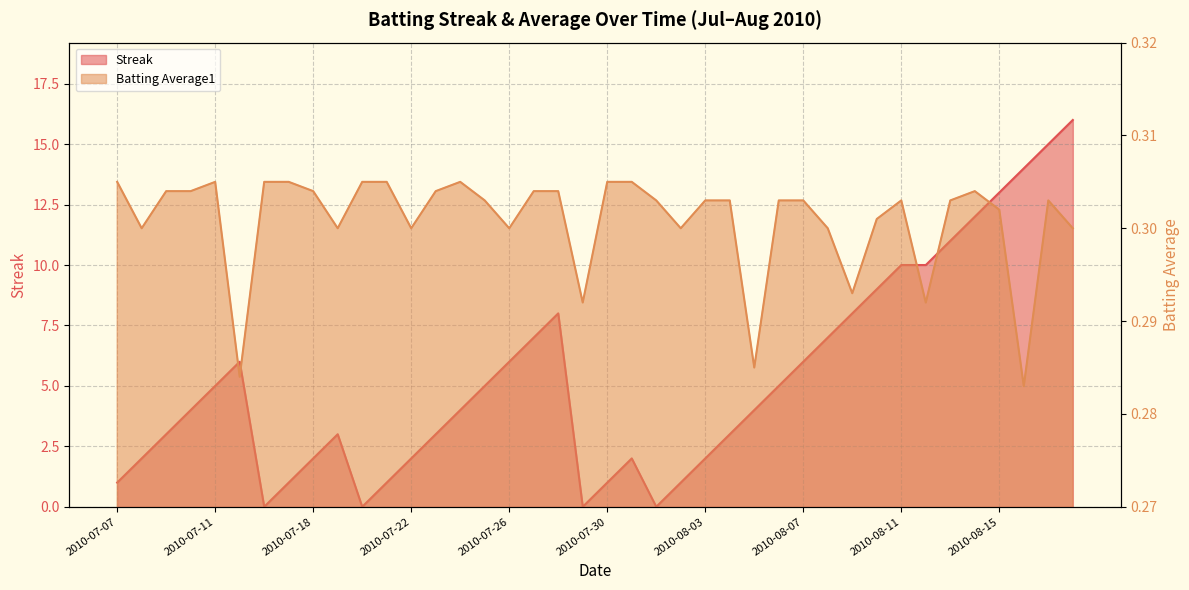

Is it true that Streak equals 4.0 at 2010-07-23?

False